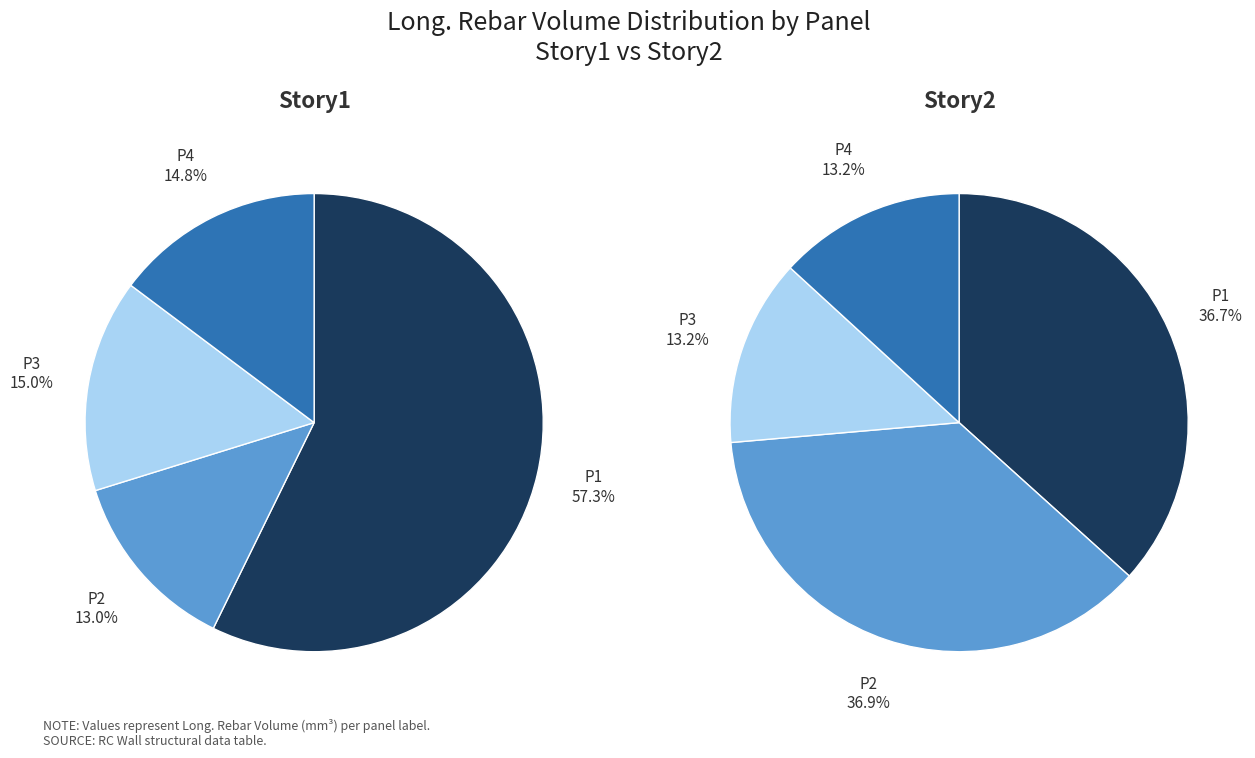

Count the number of slices in the pie.

4